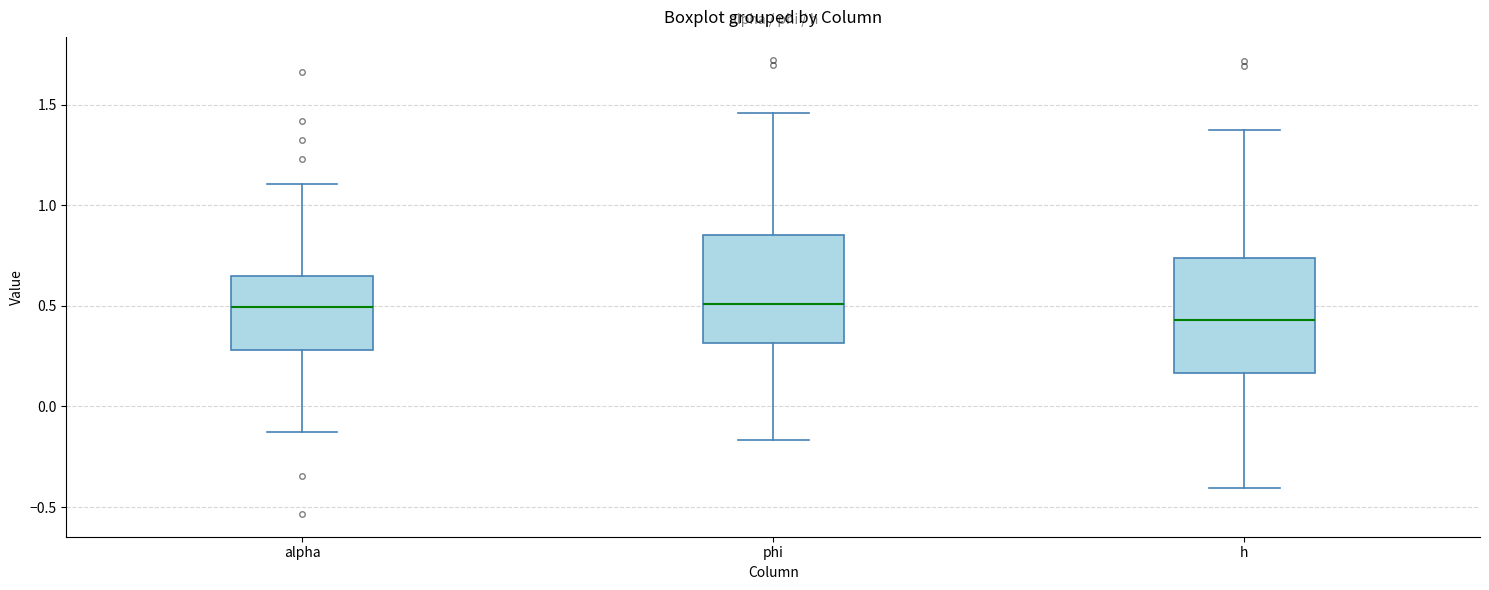

Where is the lower edge of the box for alpha on the y-axis? The values are not printed on the chart, so give them approximately, as read against the axis.

0.30